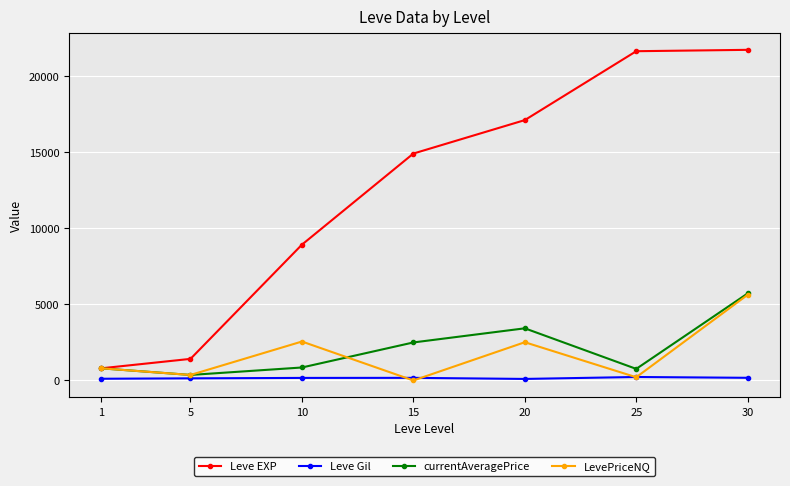

What is the value of the currentAveragePrice point at the 7th from the left?

5724.9